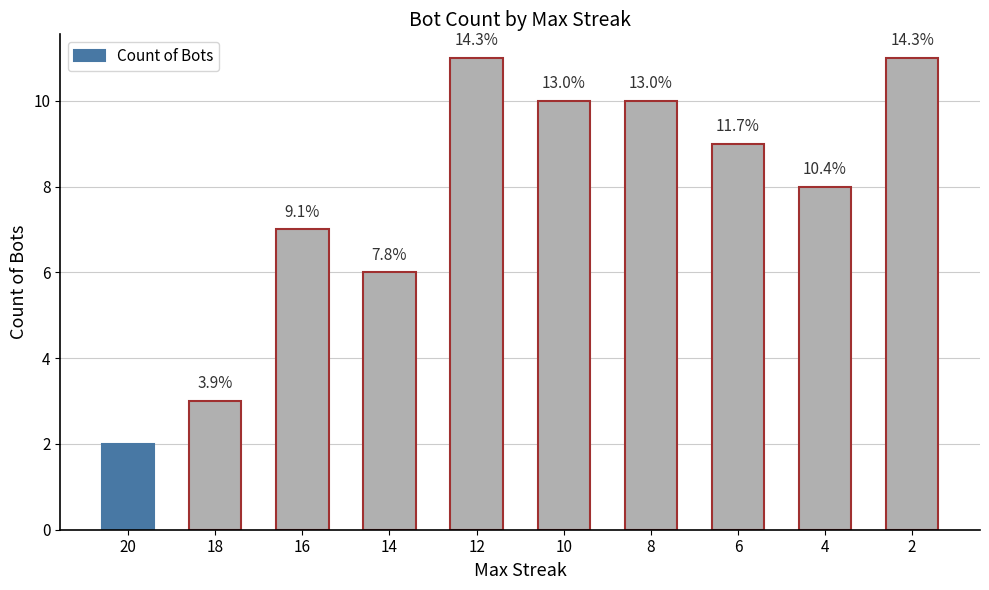

What is the difference between the values at 14 and 20?

4